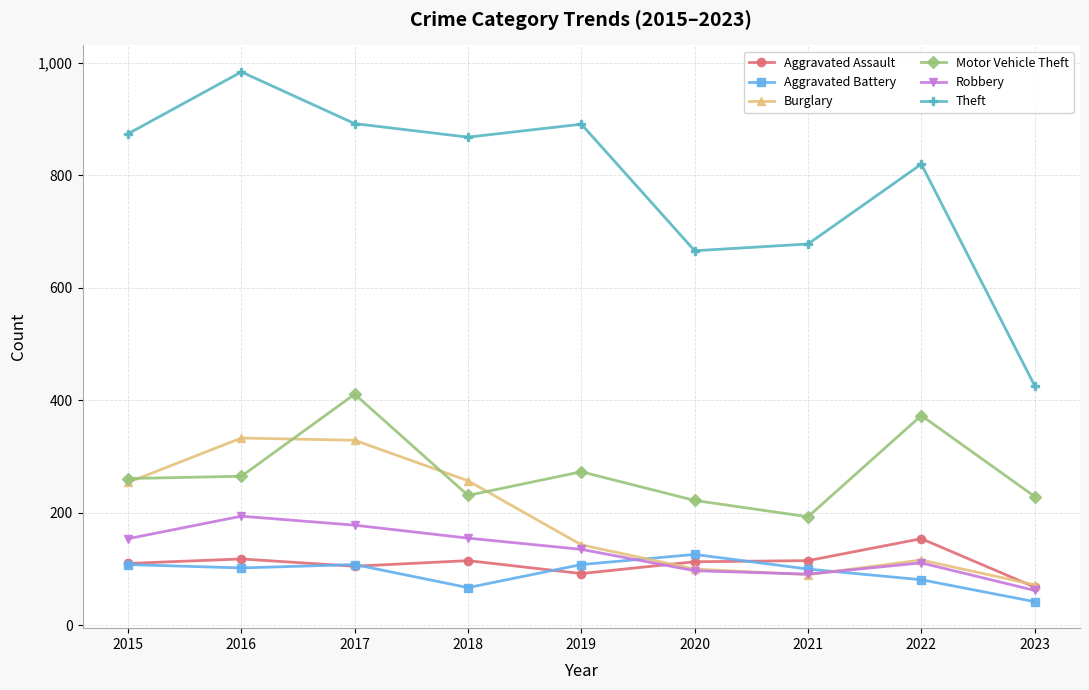

What is the difference between the highest and lowest values at 2017?

787